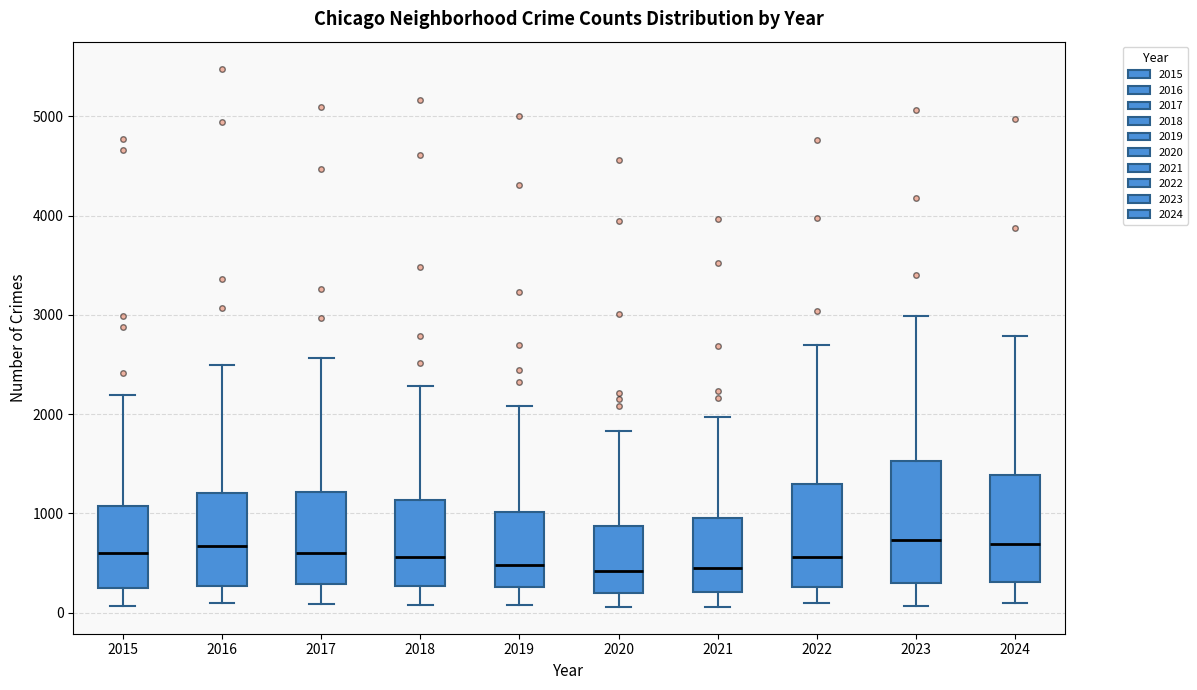

Reading left to right, read every box against the y-axis: the position of its median line, the range the box covers, and the ends of its whiskers. The values are not printed on the chart, so give them approximately, as read against the axis.

2015: median 600, box 300 to 1100, whiskers 100 to 2200
2016: median 700, box 300 to 1200, whiskers 100 to 2500
2017: median 600, box 300 to 1200, whiskers 100 to 2600
2018: median 600, box 300 to 1100, whiskers 100 to 2300
2019: median 500, box 300 to 1000, whiskers 100 to 2100
2020: median 400, box 200 to 900, whiskers 100 to 1800
2021: median 500, box 200 to 900, whiskers 100 to 2000
2022: median 600, box 300 to 1300, whiskers 100 to 2700
2023: median 700, box 300 to 1500, whiskers 100 to 3000
2024: median 700, box 300 to 1400, whiskers 100 to 2800